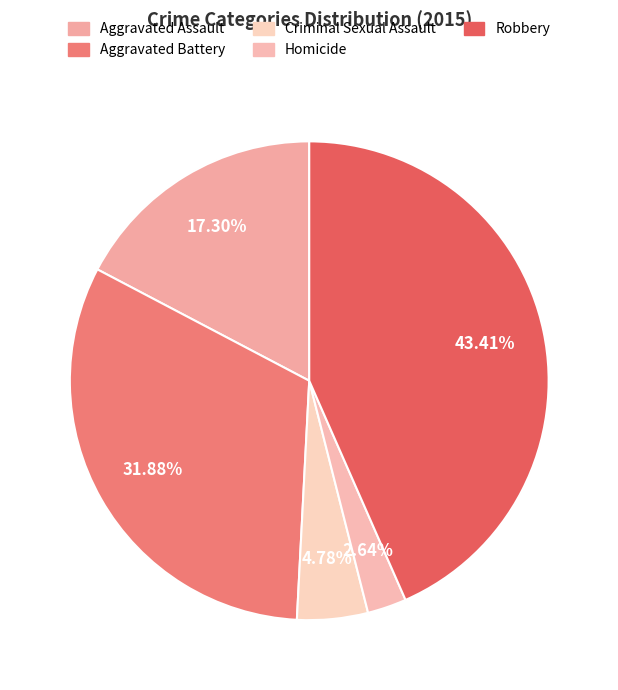

The Criminal Sexual Assault slice represents 5% of the pie. True or false?

True